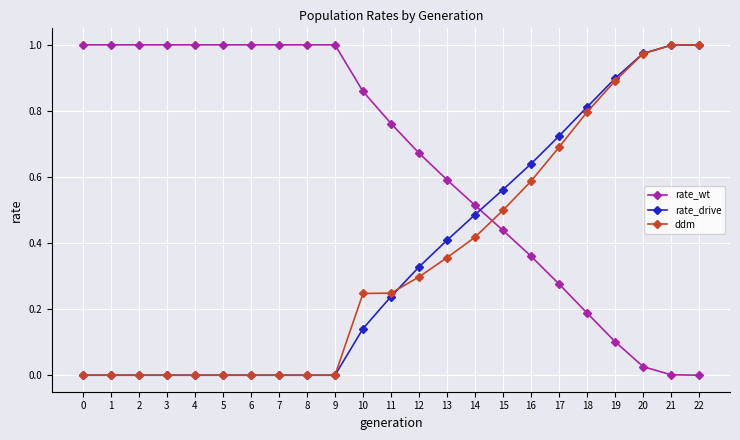

Is the value of rate_wt at 19 greater than the value of rate_drive at 0?

Yes